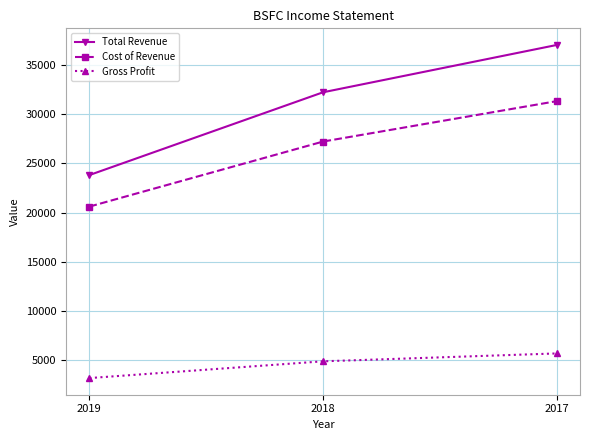

Between 2018 and 2017, which series saw the biggest shift?

Total Revenue